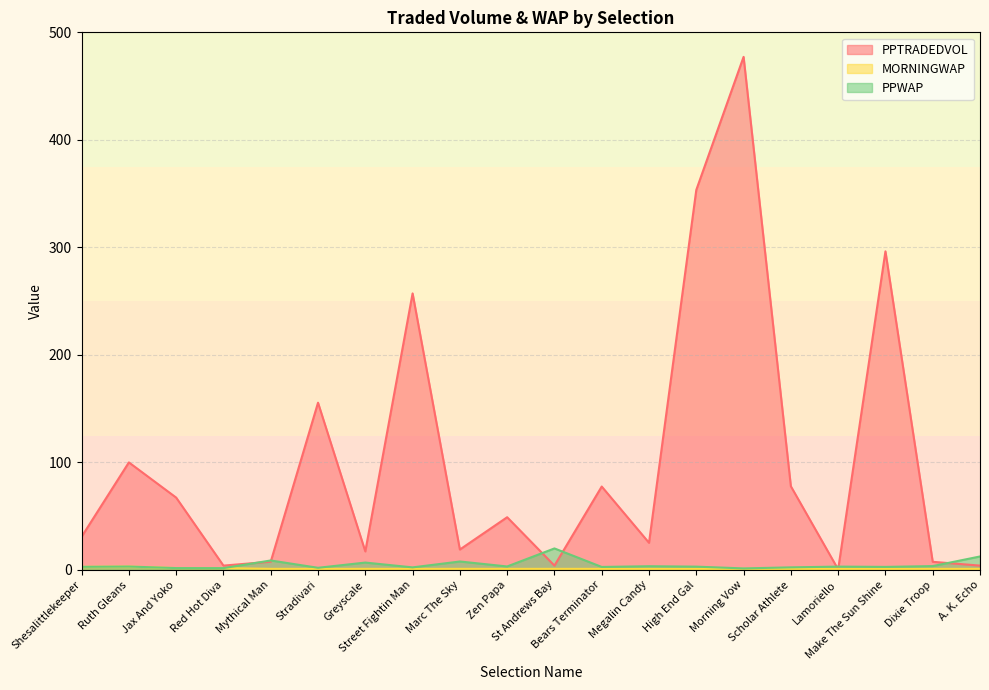

The PPWAP series shows 7.9 at Marc The Sky. True or false?

True